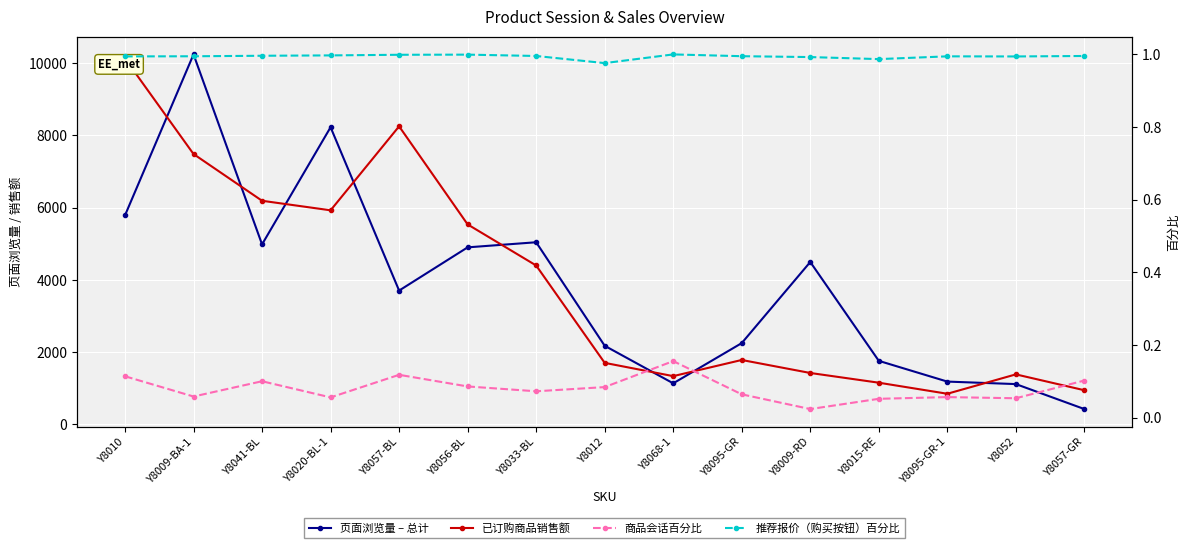

True or false: 页面浏览量 – 总计 and 商品会话百分比 intersect in this chart.

False